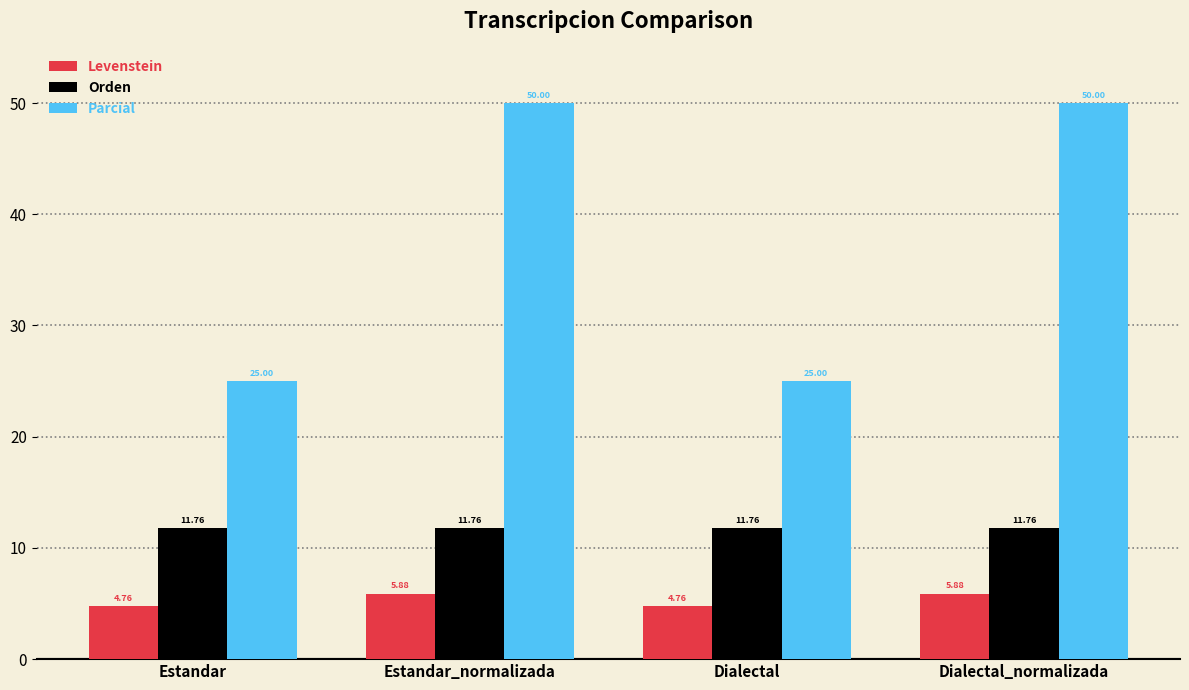

Which series has the largest range (max minus min)?

Parcial